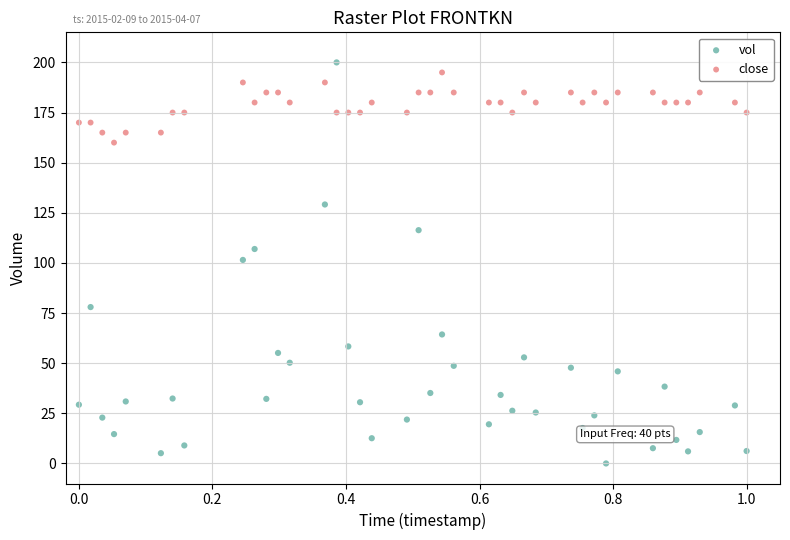

What is the X range (max minus min) for the scatter plot?

1.0